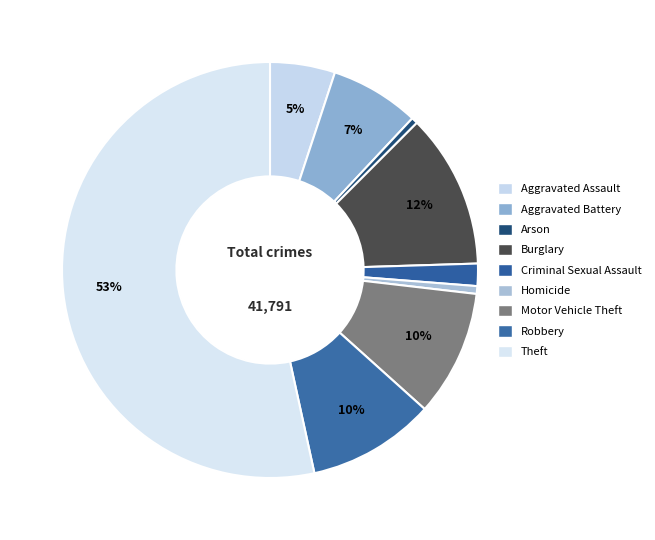

How many slices are in this pie chart?

9